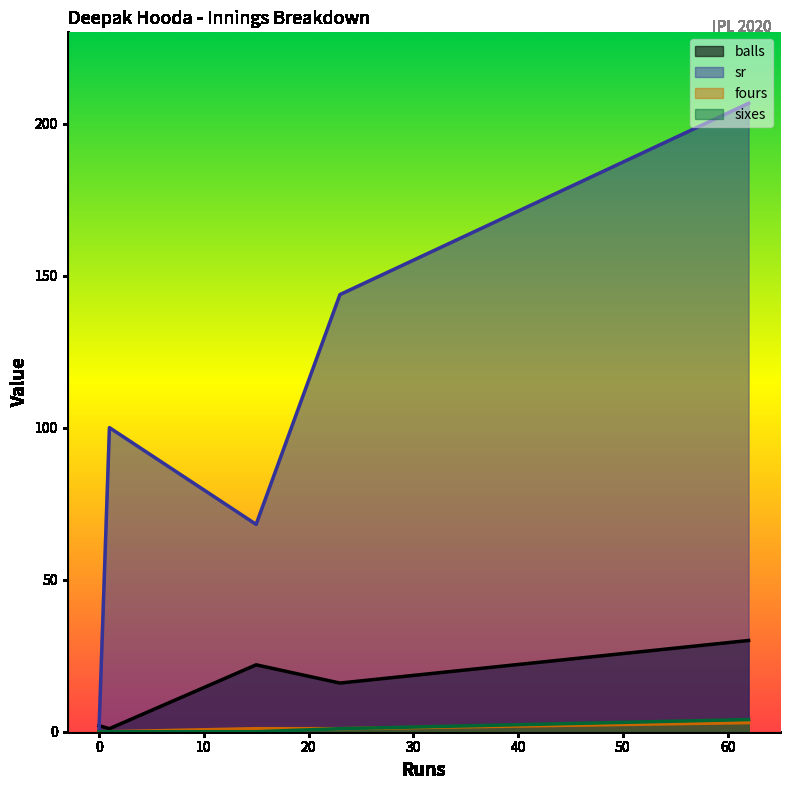

Between 23 and 62, which is larger?

62